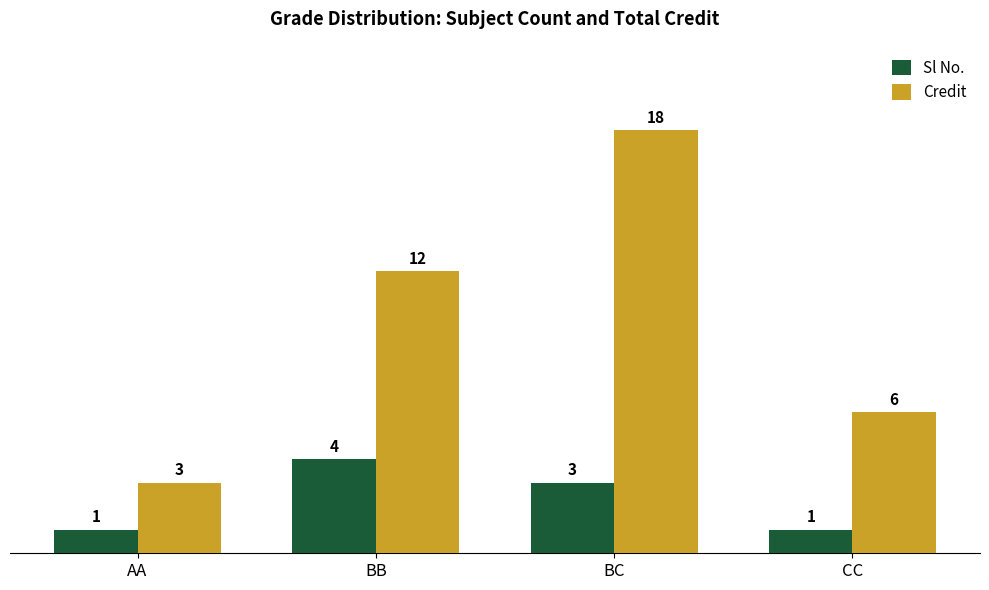

Read the Sl No. value at AA.

1